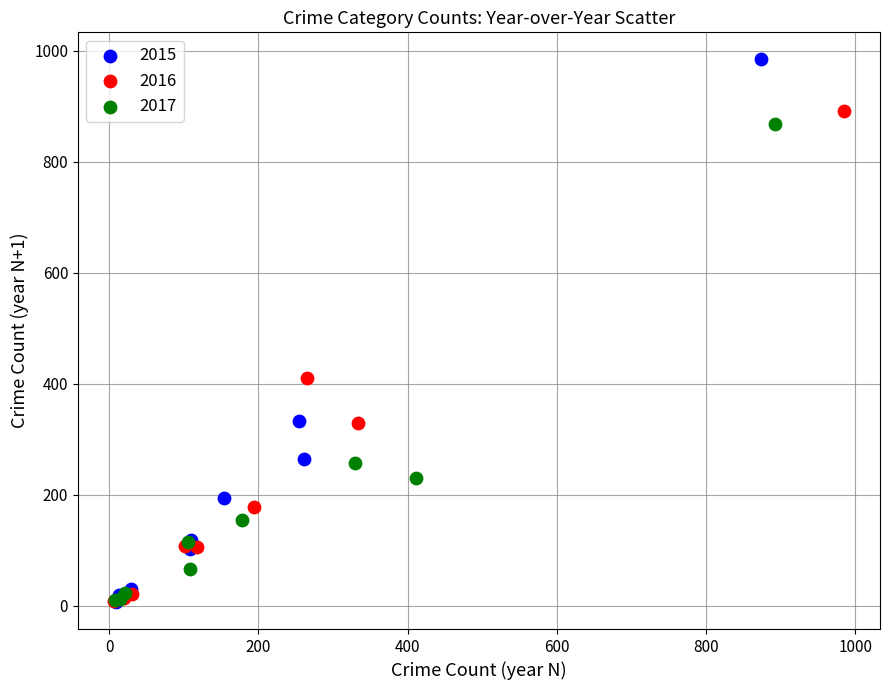

Which series has the widest spread of Y values?

2015